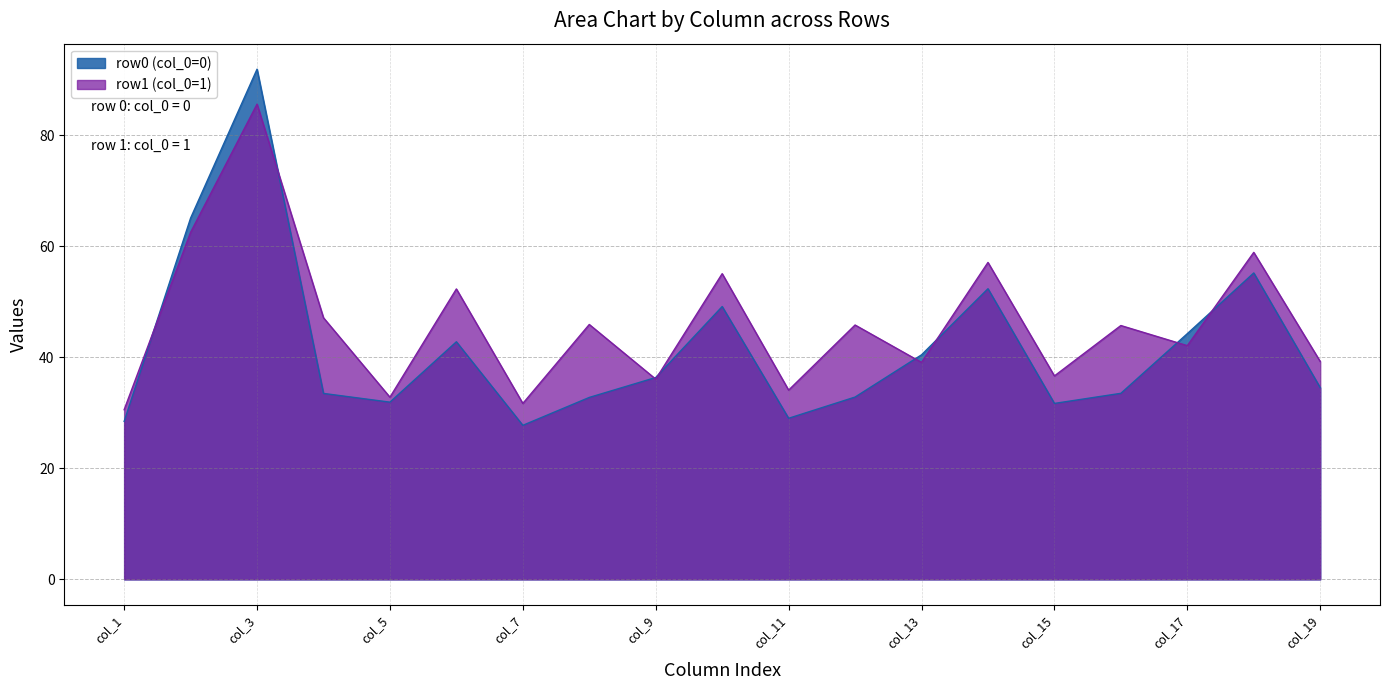

Where is col_3 nearest to the value 88?

1